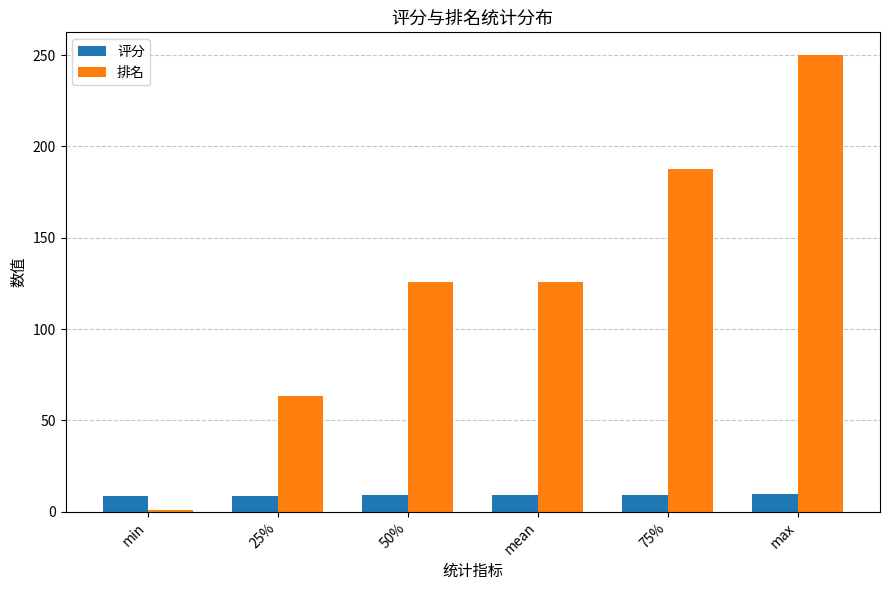

Which series has the widest spread of values?

排名